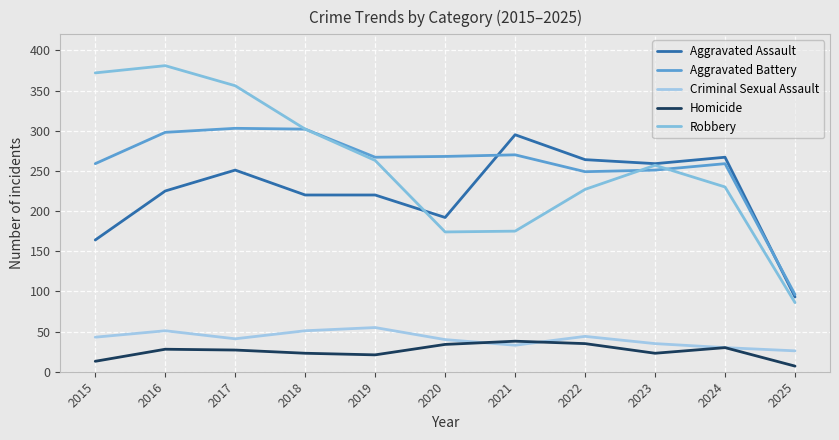

Which has a higher value, 2022 or 2024?

2024